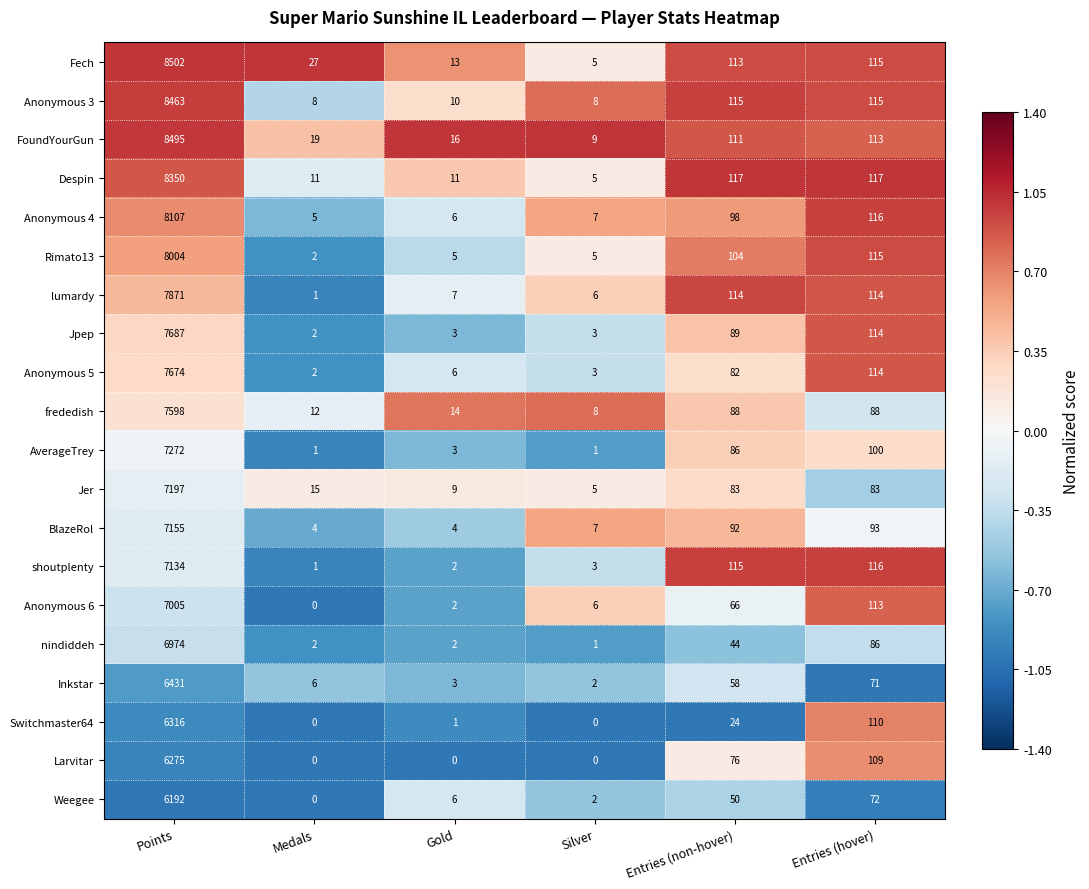

At how many categories does at least one series exceed 0?

6